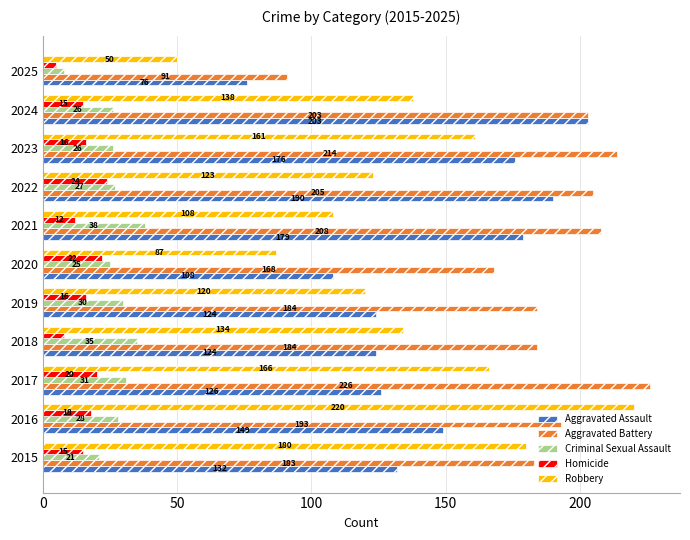

What is the average value of the Aggravated Battery series?

187